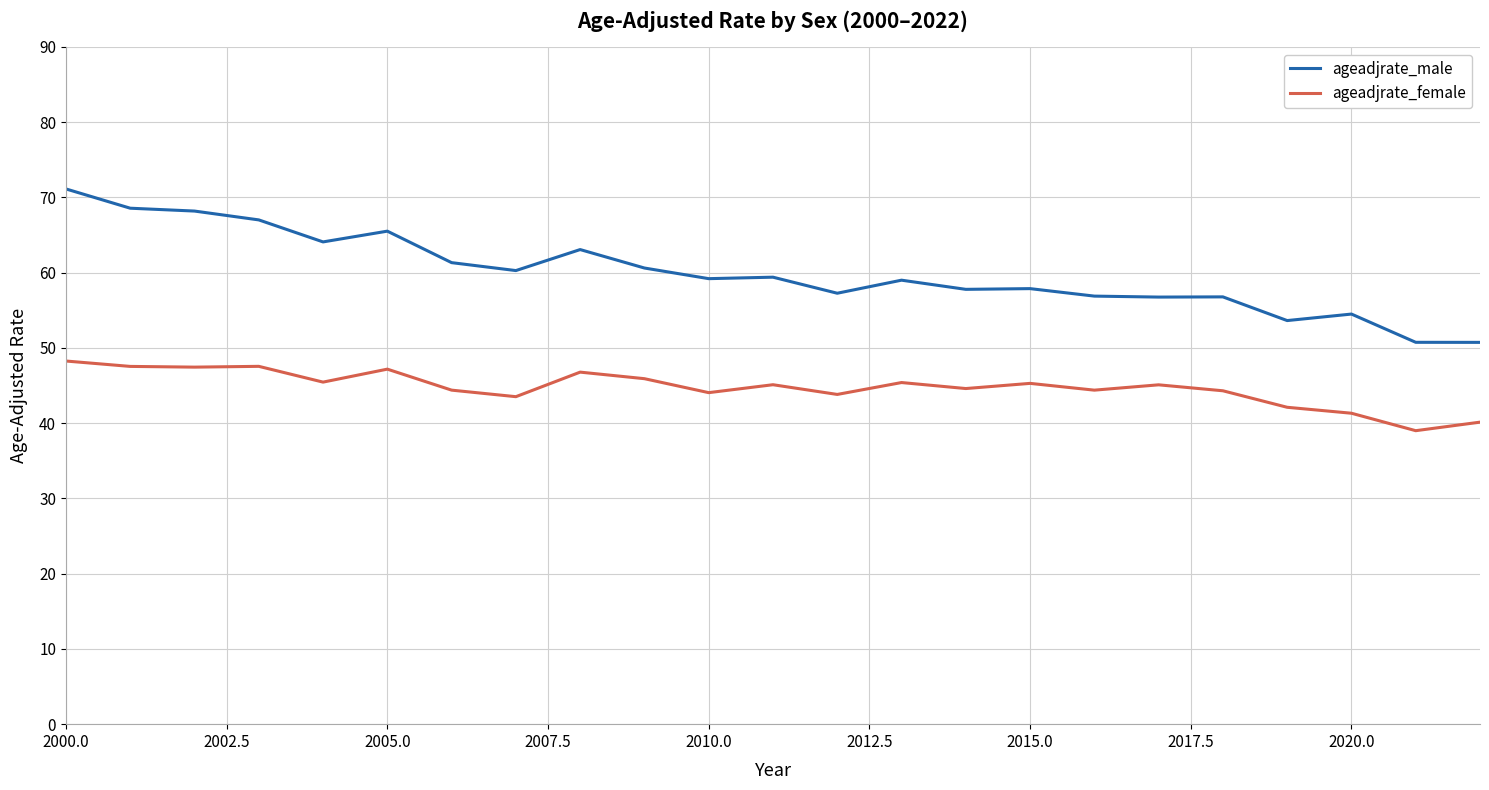

List the series in order of their overall mean, lowest first.

ageadjrate_female, ageadjrate_male